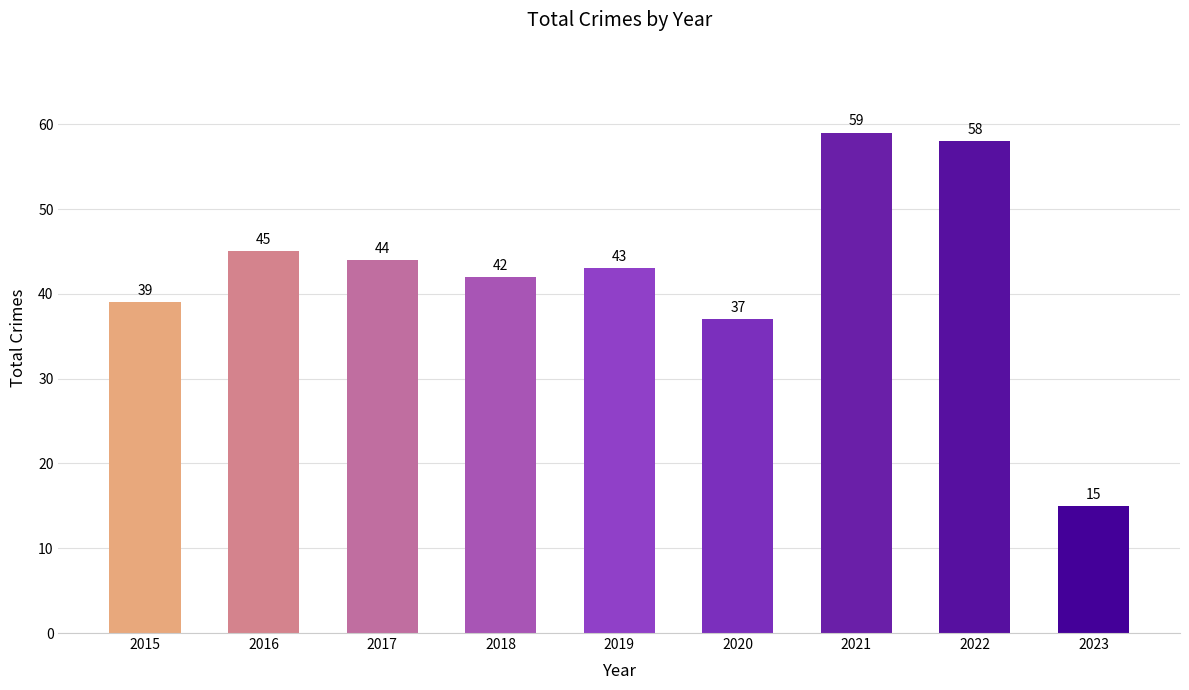

List the labels in order of value, smallest first.

2023, 2020, 2015, 2018, 2019, 2017, 2016, 2022, 2021